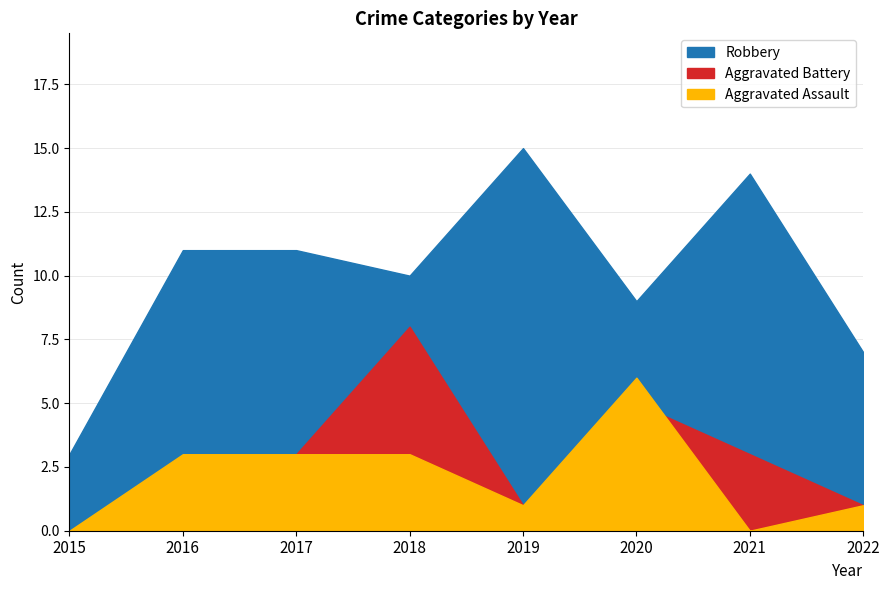

What are all the series names shown in the legend?

Robbery, Aggravated Battery, Aggravated Assault